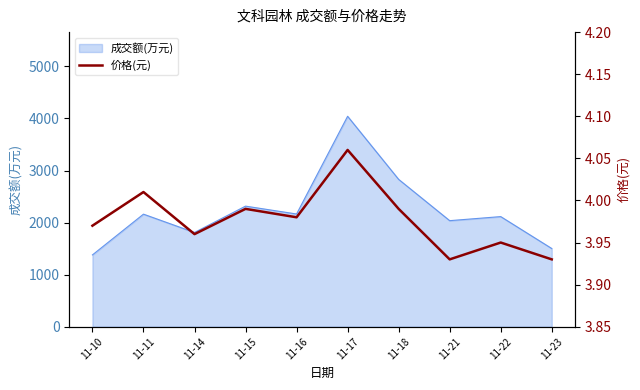

At which category does the data reach its first local valley?

11-14